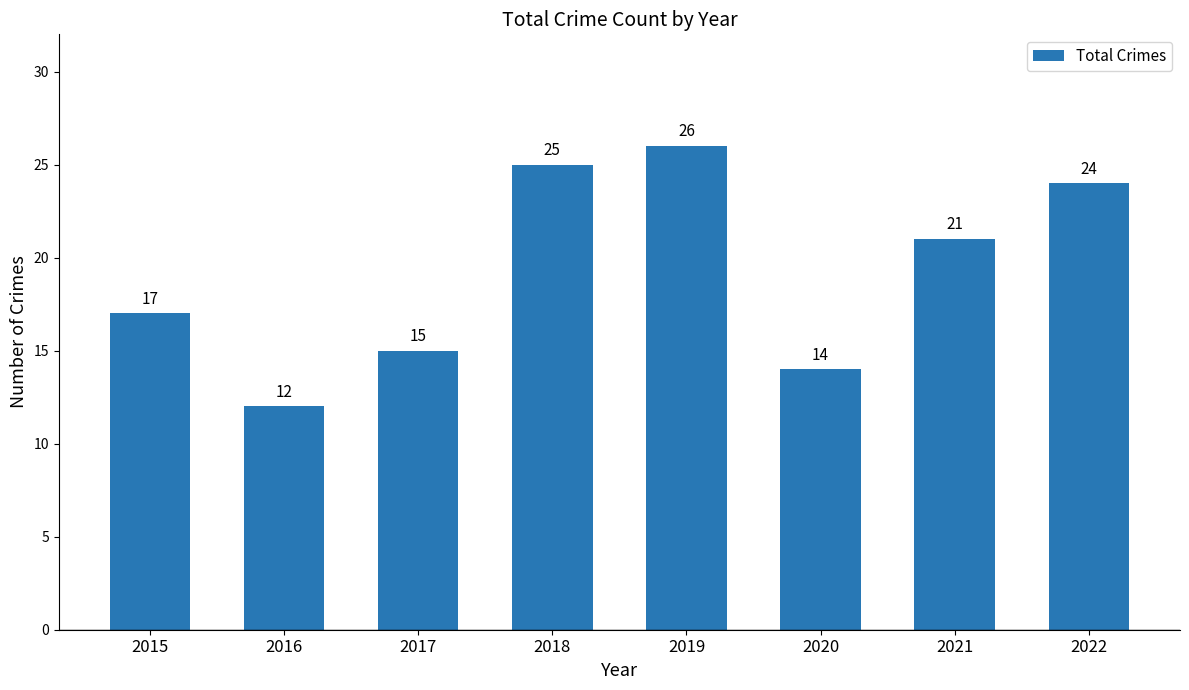

List the labels in order of value, smallest first.

2016, 2020, 2017, 2015, 2021, 2022, 2018, 2019